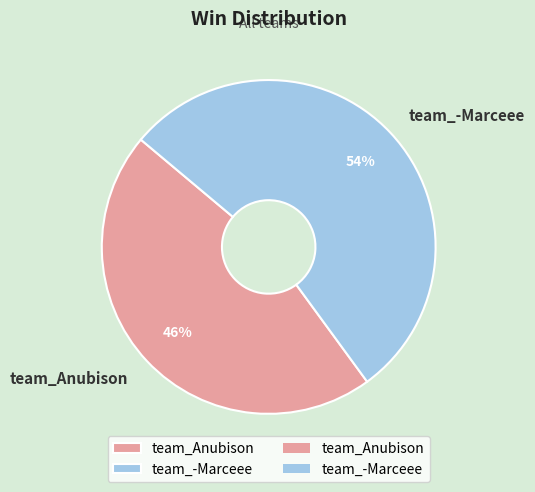

To the nearest percent, what is the average slice percentage?

50%